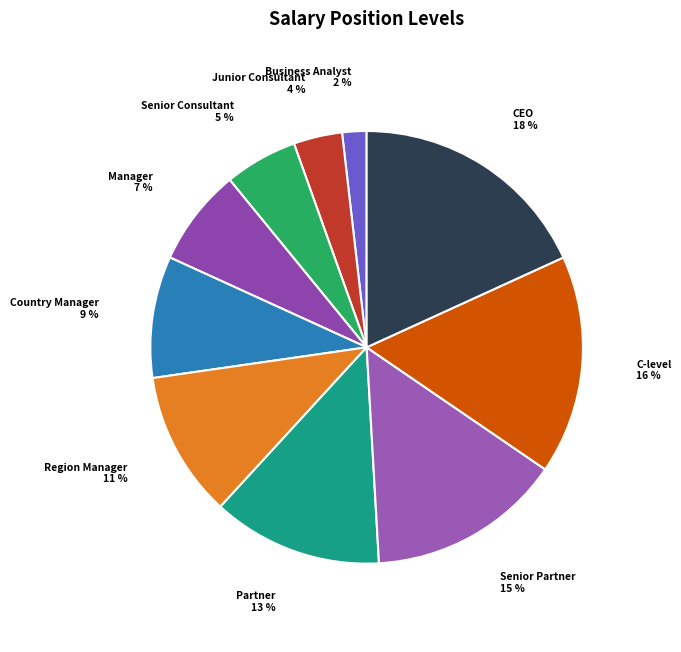

How many slices are in this pie chart?

10